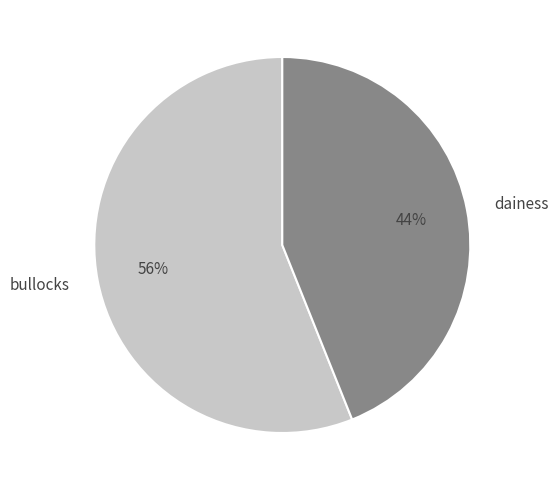

What is the ratio of the value at bullocks to the value at dainess?

1.3